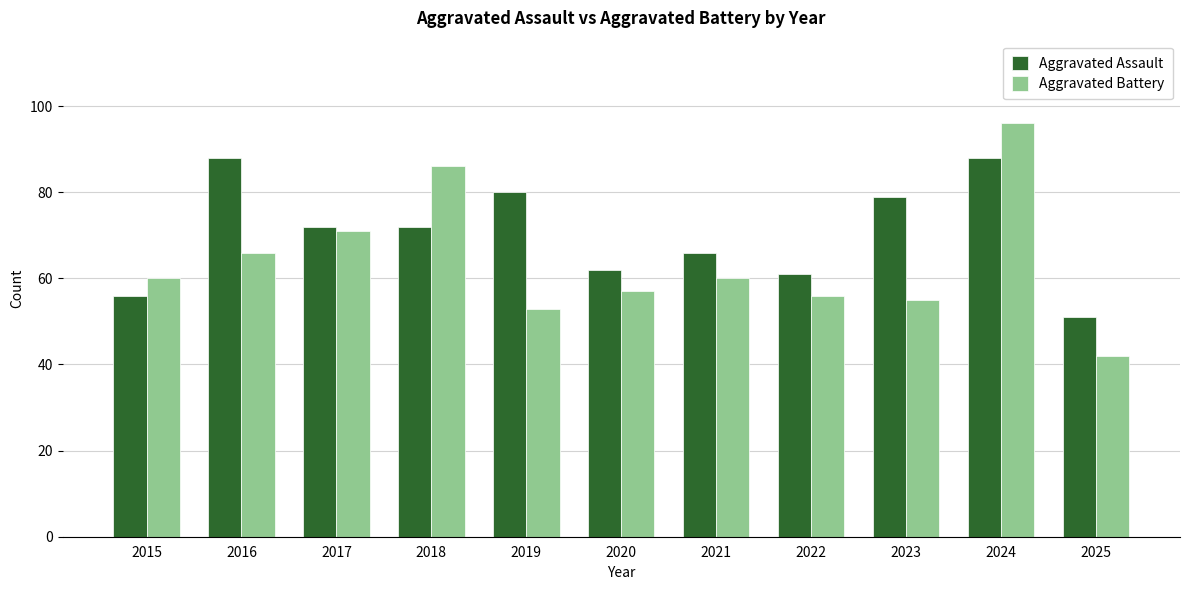

At 2022, list the series in order from smallest to largest.

Aggravated Battery, Aggravated Assault